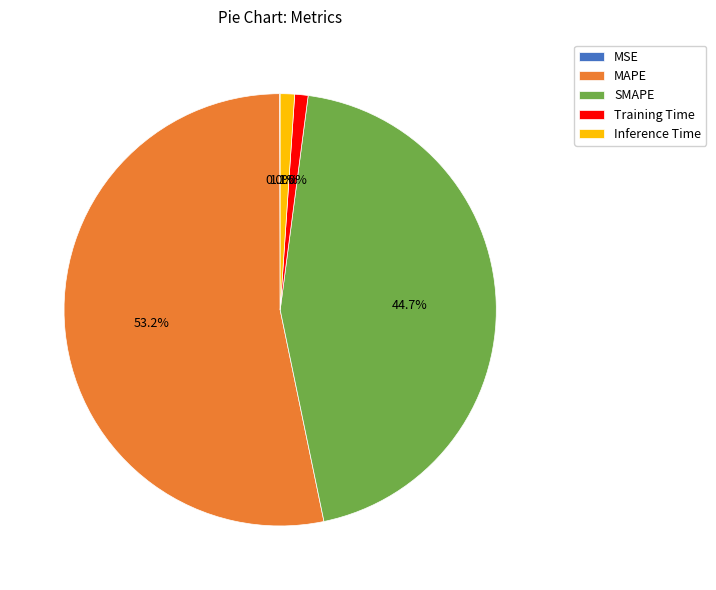

What percentage is NOT represented by Training Time?

99.0%